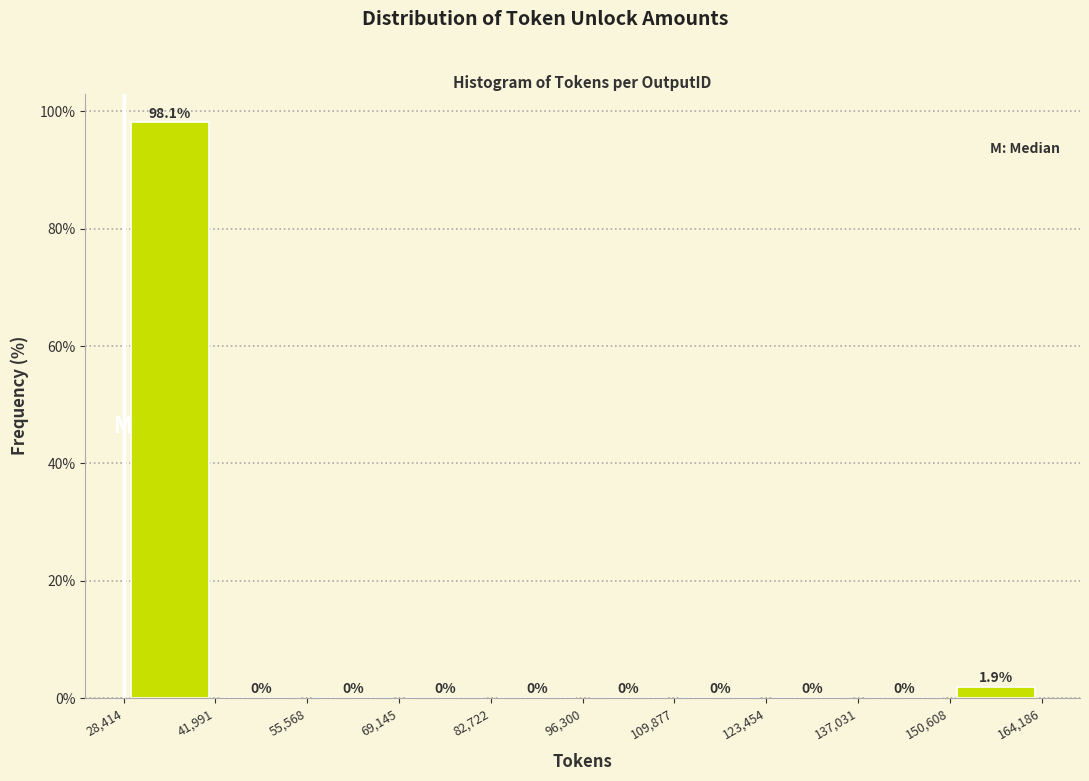

Reading left to right, transcribe this chart: for each bar, give the range it covers on the x-axis and its height.

28,414 to 41,991: 98.1
41,991 to 55,568: 0.0
55,568 to 69,145: 0.0
69,145 to 82,722: 0.0
82,722 to 96,300: 0.0
96,300 to 109,877: 0.0
109,877 to 123,454: 0.0
123,454 to 137,031: 0.0
137,031 to 150,608: 0.0
150,608 to 164,186: 1.9